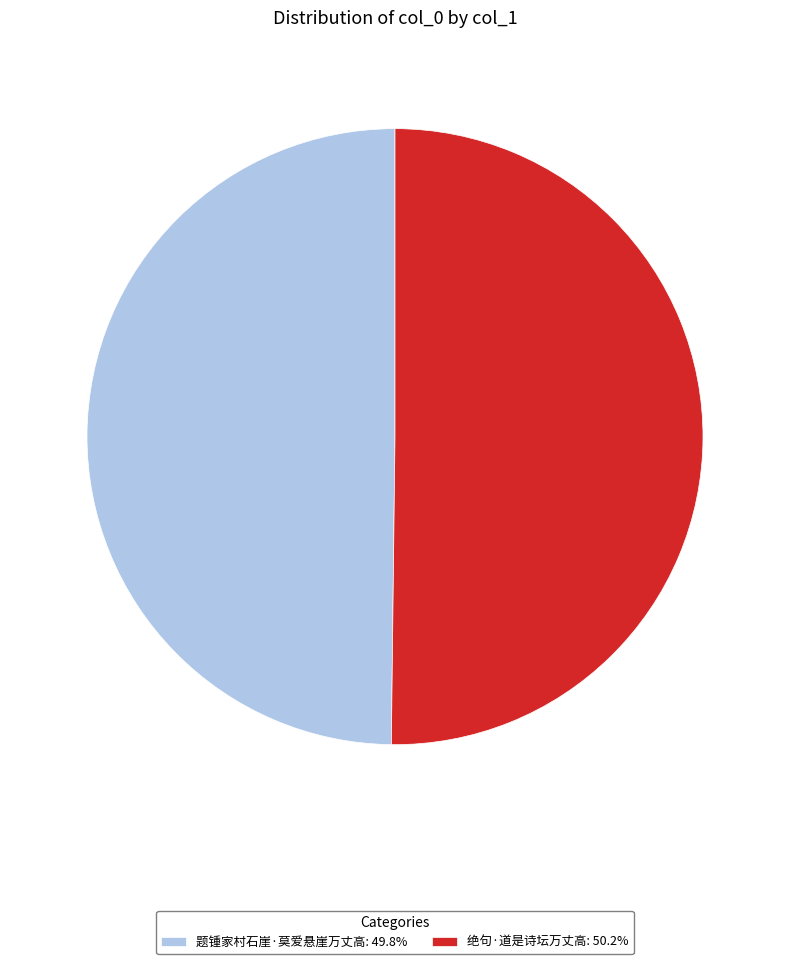

Is the sum of 绝句·道是诗坛万丈高: 50.2% and 题锺家村石崖·莫爱悬崖万丈高: 49.8% greater than half?

Yes